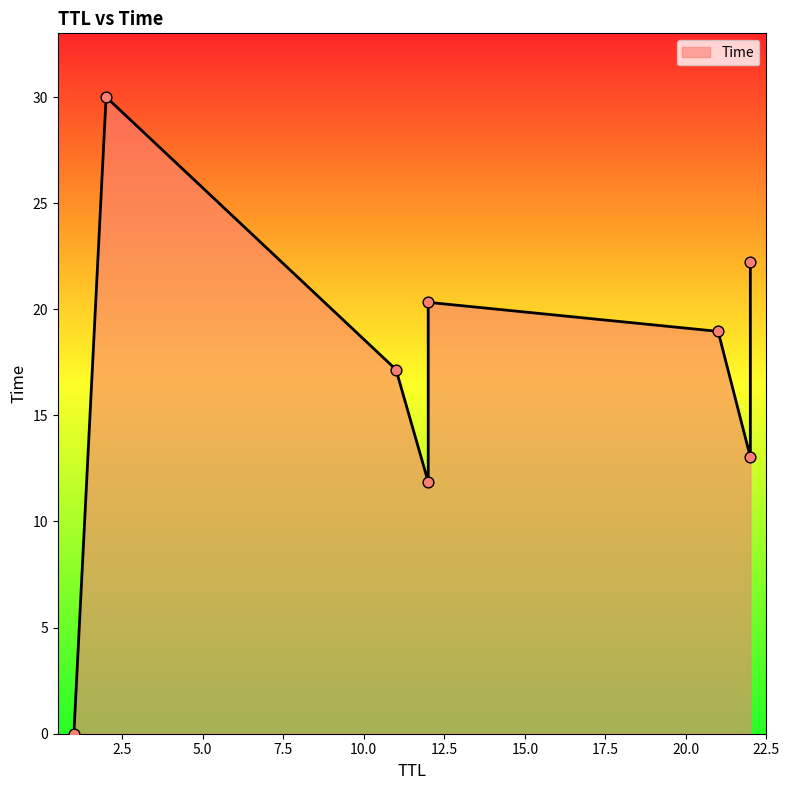

Between 22 and 1, which is larger?

22